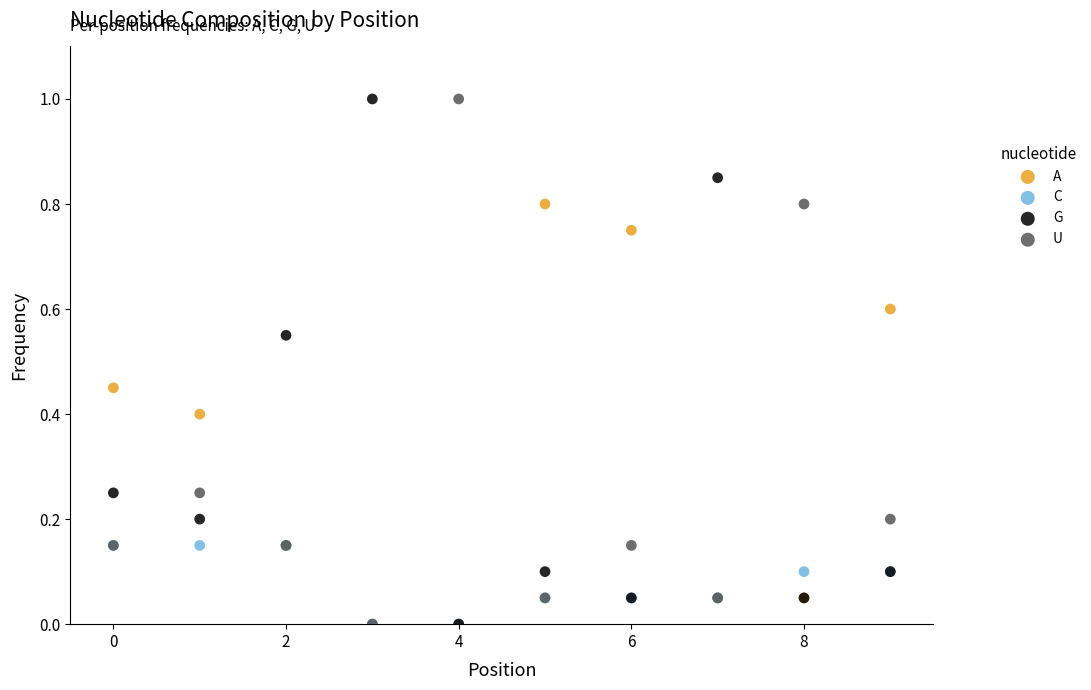

What are all the series names shown in the legend?

A, C, G, U